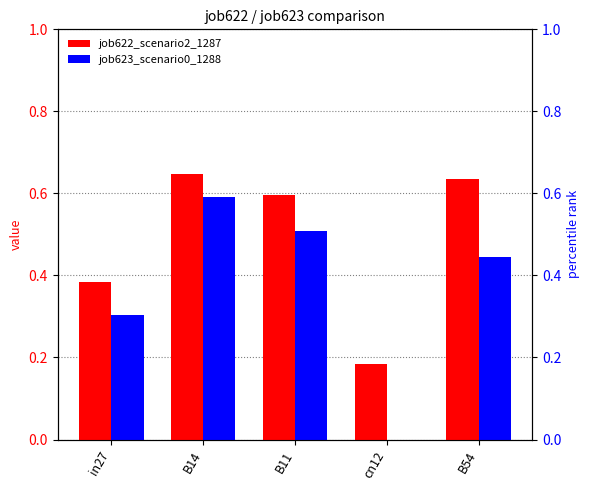

What are all the series names shown in the legend?

job622_scenario2_1287, job623_scenario0_1288